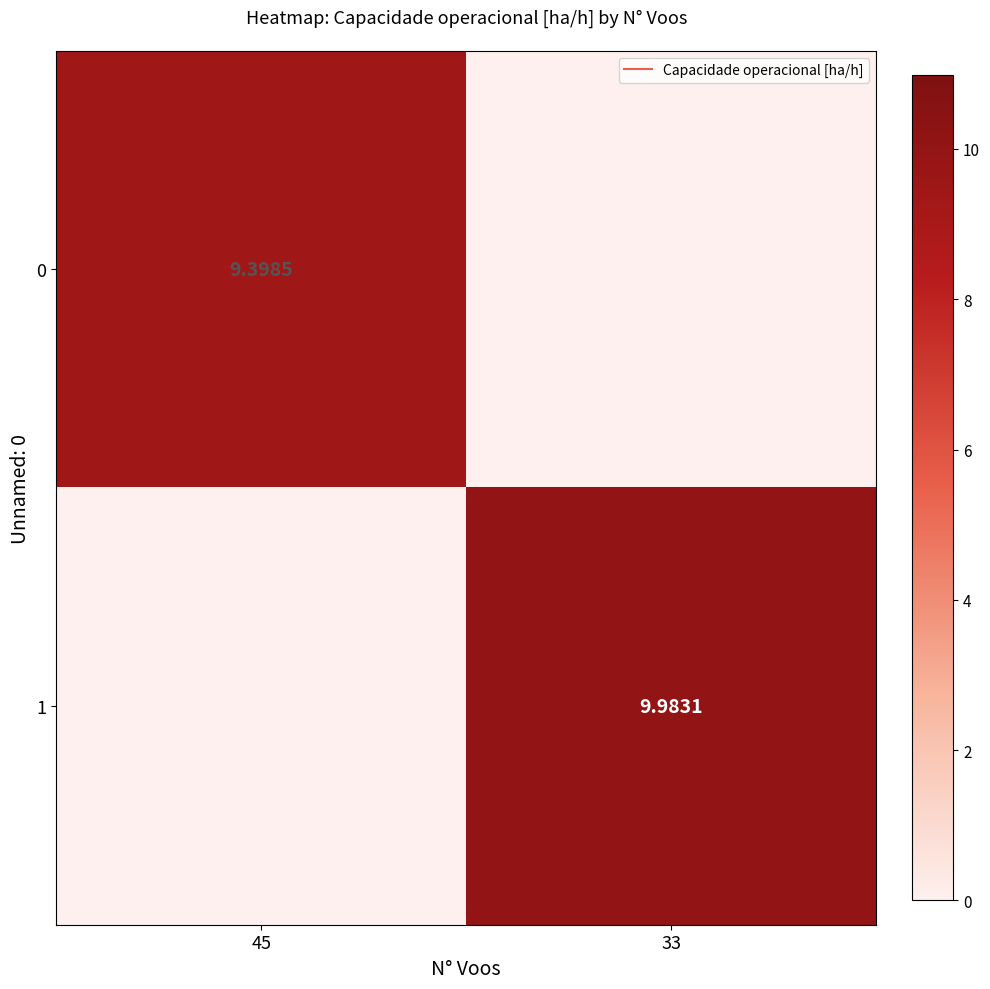

Is the value of 1 at 45 greater than the value of 0 at 33?

No